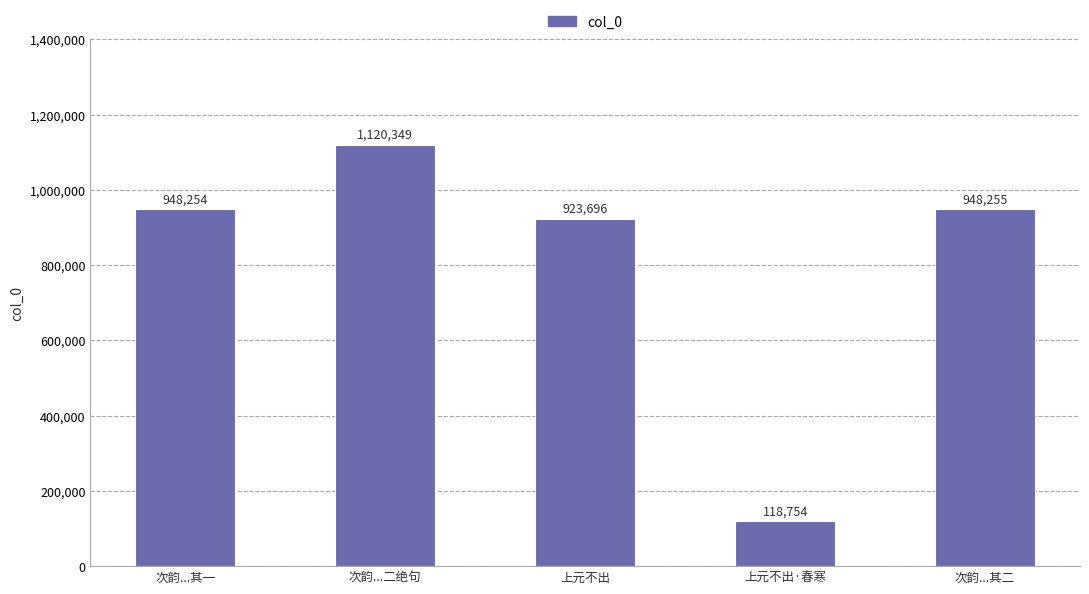

How many bars are there in total?

5